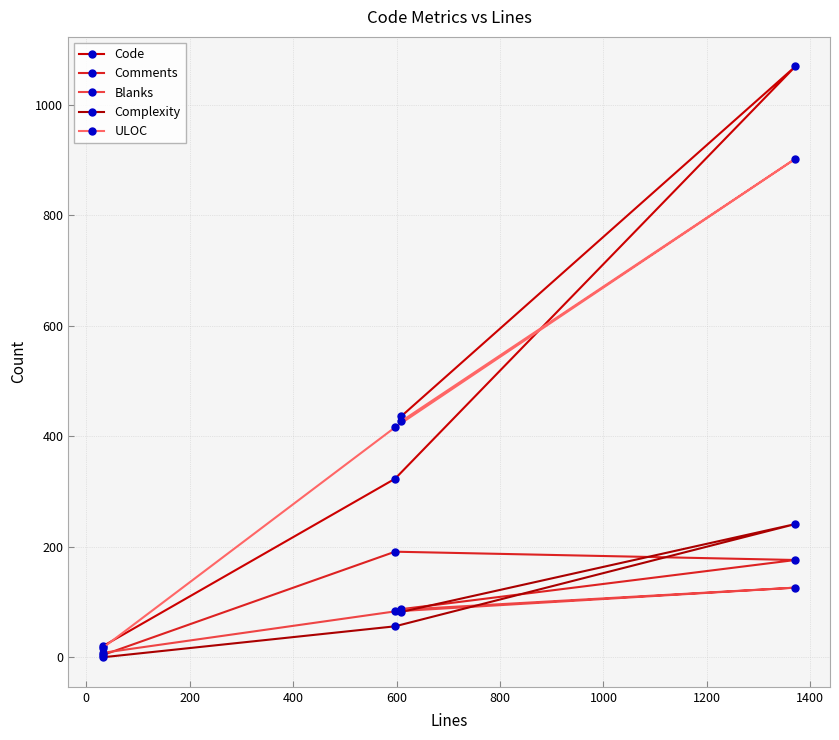

How many times do Code and ULOC cross each other?

2